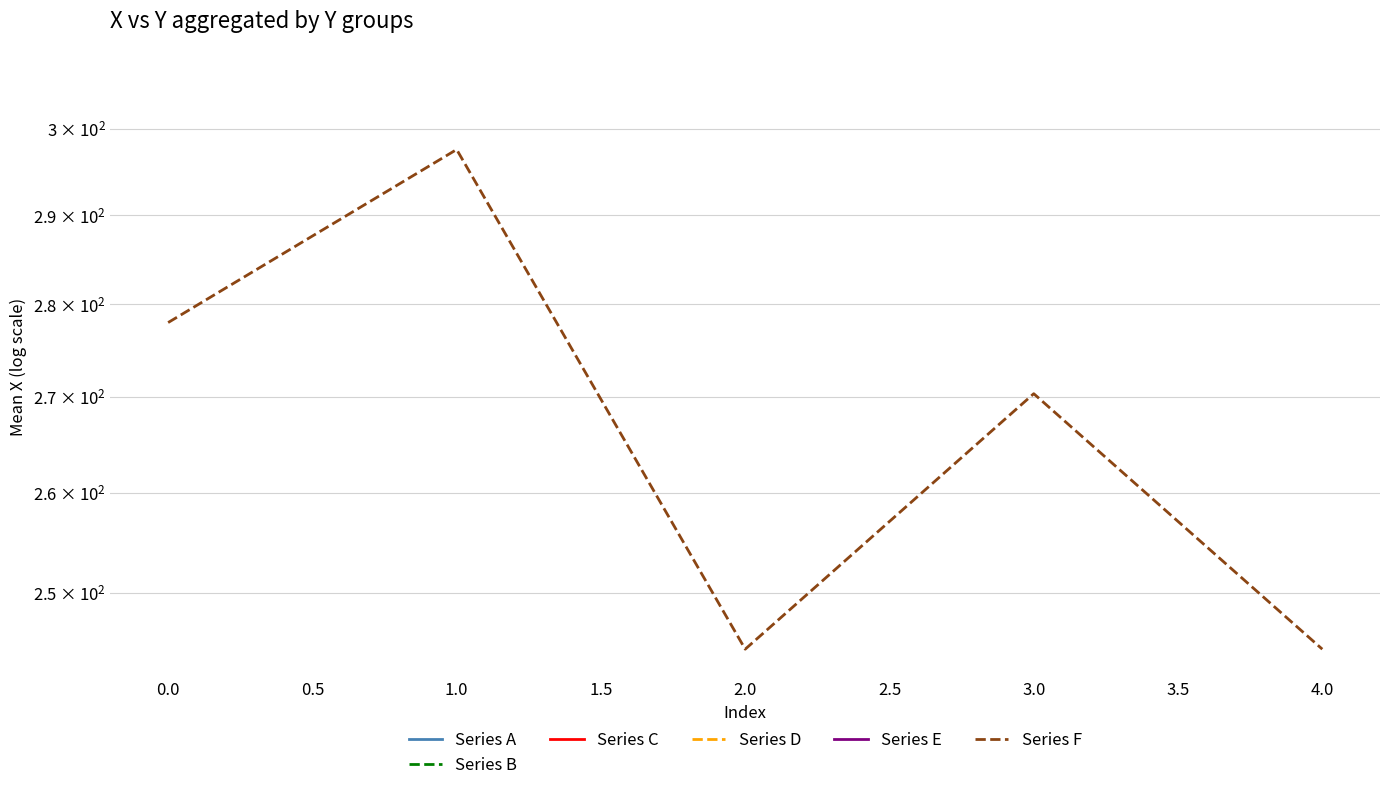

How many lines are shown in the chart?

1